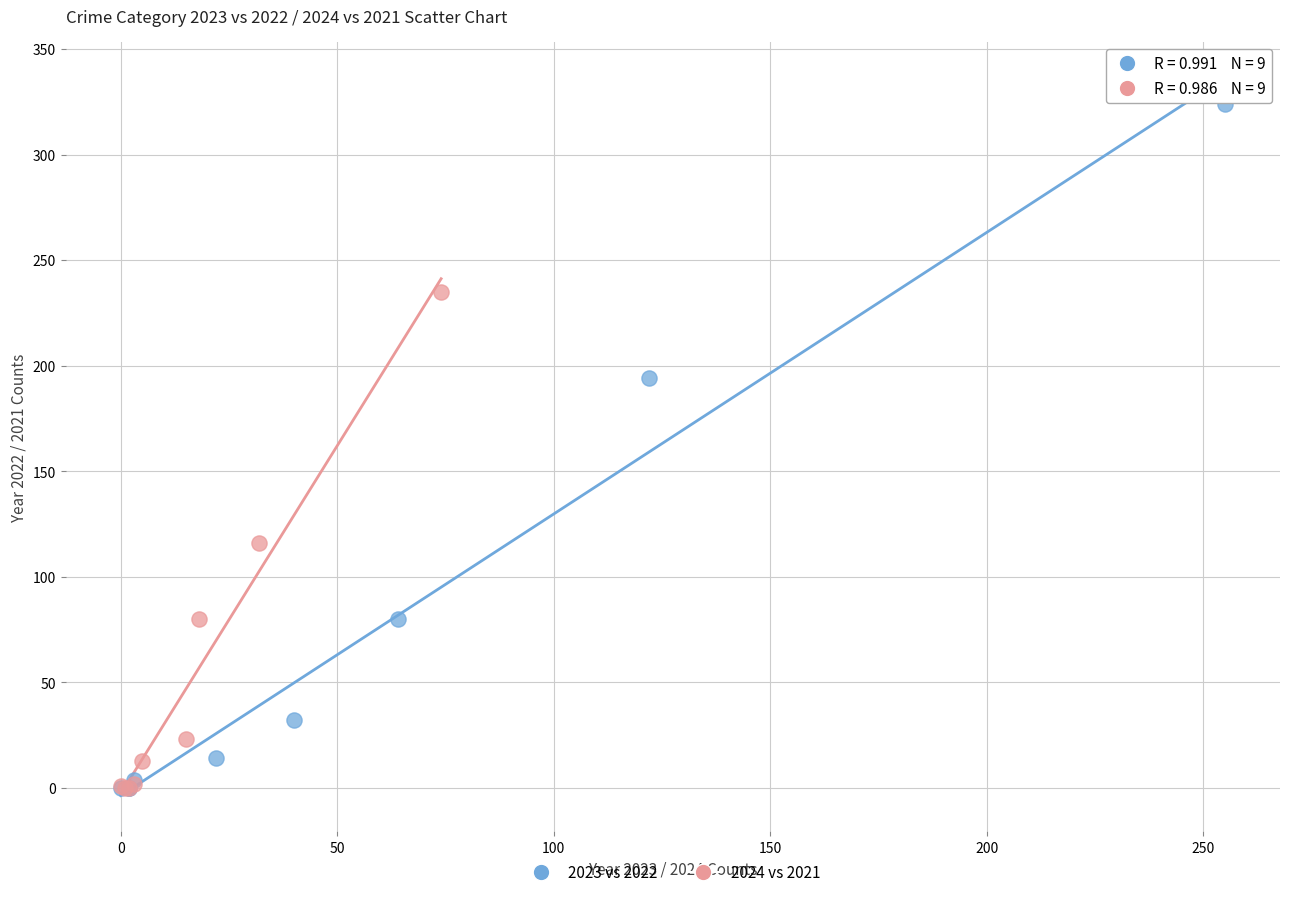

Which series contains the highest Y value?

2023 vs 2022